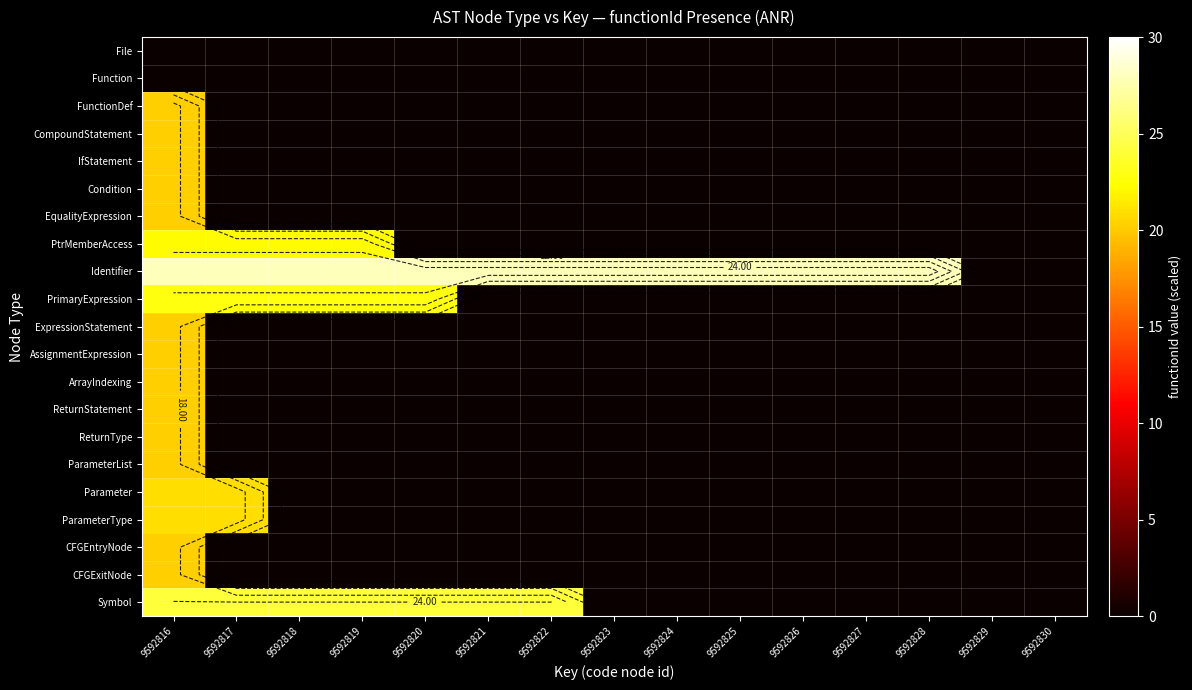

How many data points in ExpressionStatement are above 0?

1